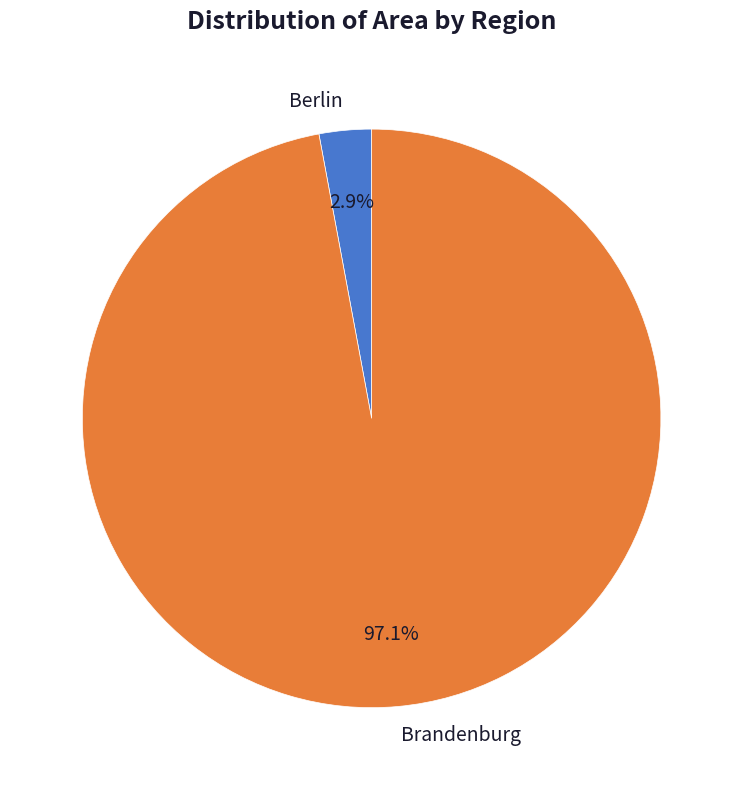

To the nearest percent, what percentage of the pie is Berlin?

3%